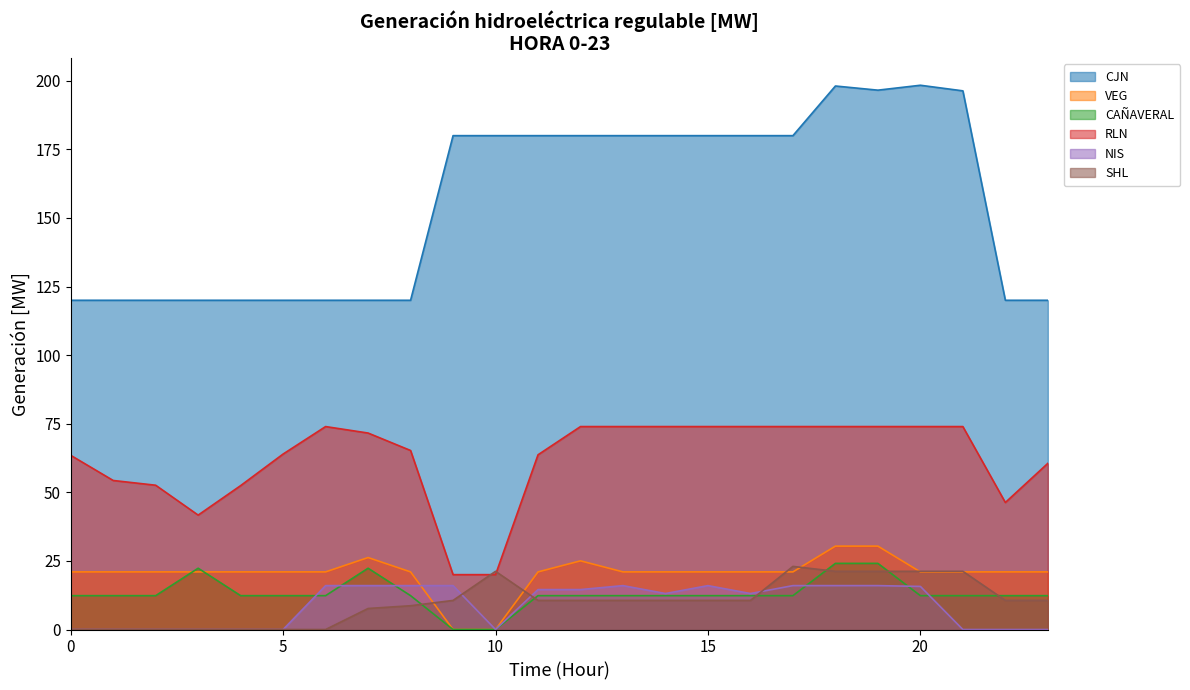

The value of CJN at 23 is 167.0. True or false?

False